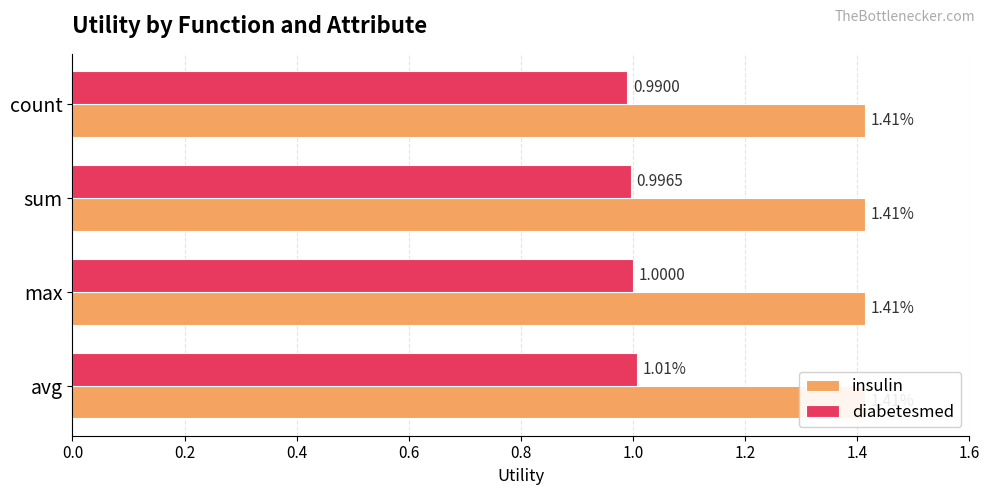

Which series has the largest range (max minus min)?

diabetesmed